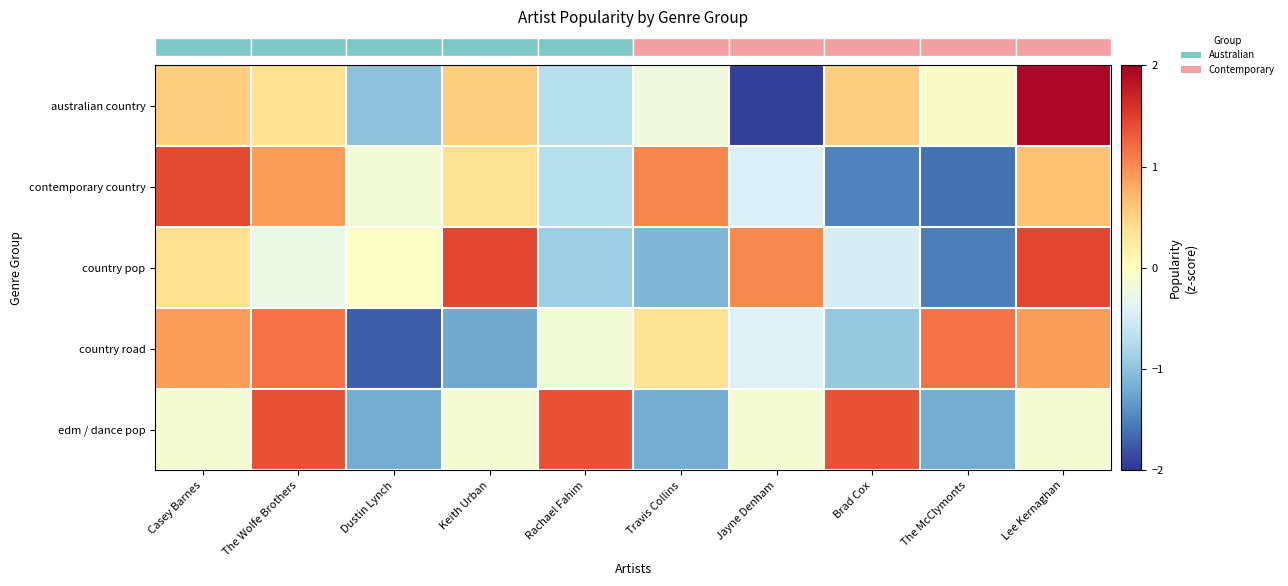

Which series has the widest spread of values?

row_0